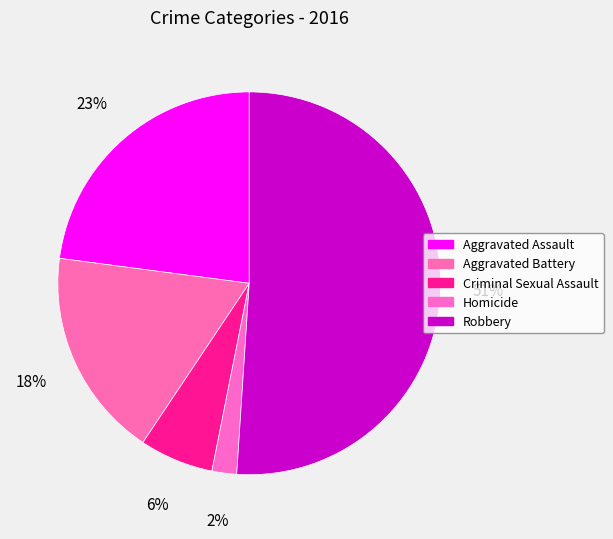

To the nearest percent, what is the difference between the largest and smallest slice percentages?

49%